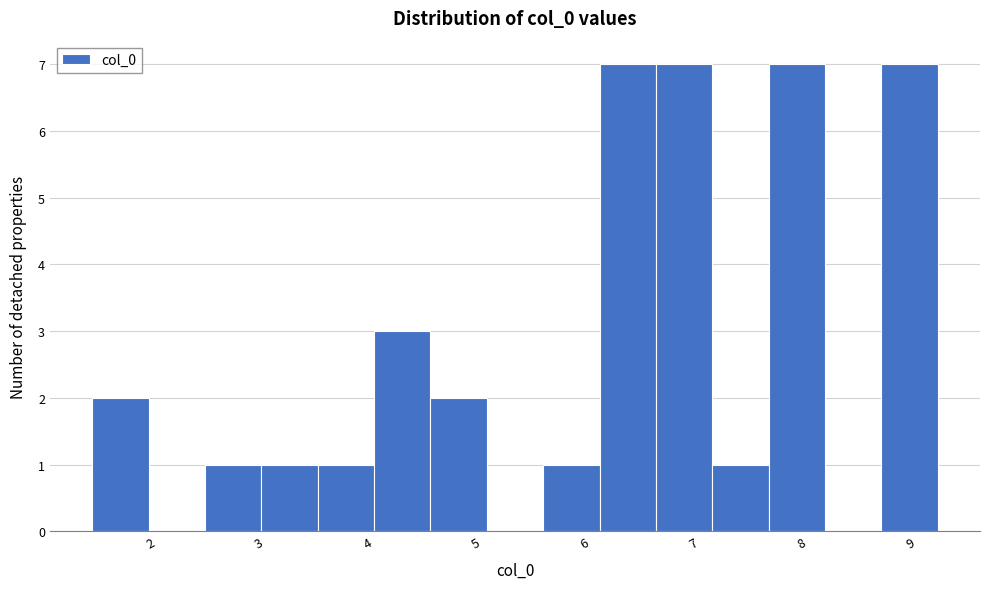

Reading left to right, list every bar in this chart as the range it spans on the x-axis followed by its height. Neither the bar edges nor the heights are printed on the chart, so give them approximately, as read against the axes.

1.5 to 2.0: 2
2.0 to 2.5: 0
2.5 to 3.0: 1
3.0 to 3.5: 1
3.5 to 4.1: 1
4.1 to 4.6: 3
4.6 to 5.1: 2
5.1 to 5.6: 0
5.6 to 6.1: 1
6.1 to 6.7: 7
6.7 to 7.2: 7
7.2 to 7.7: 1
7.7 to 8.2: 7
8.2 to 8.7: 0
8.7 to 9.2: 7